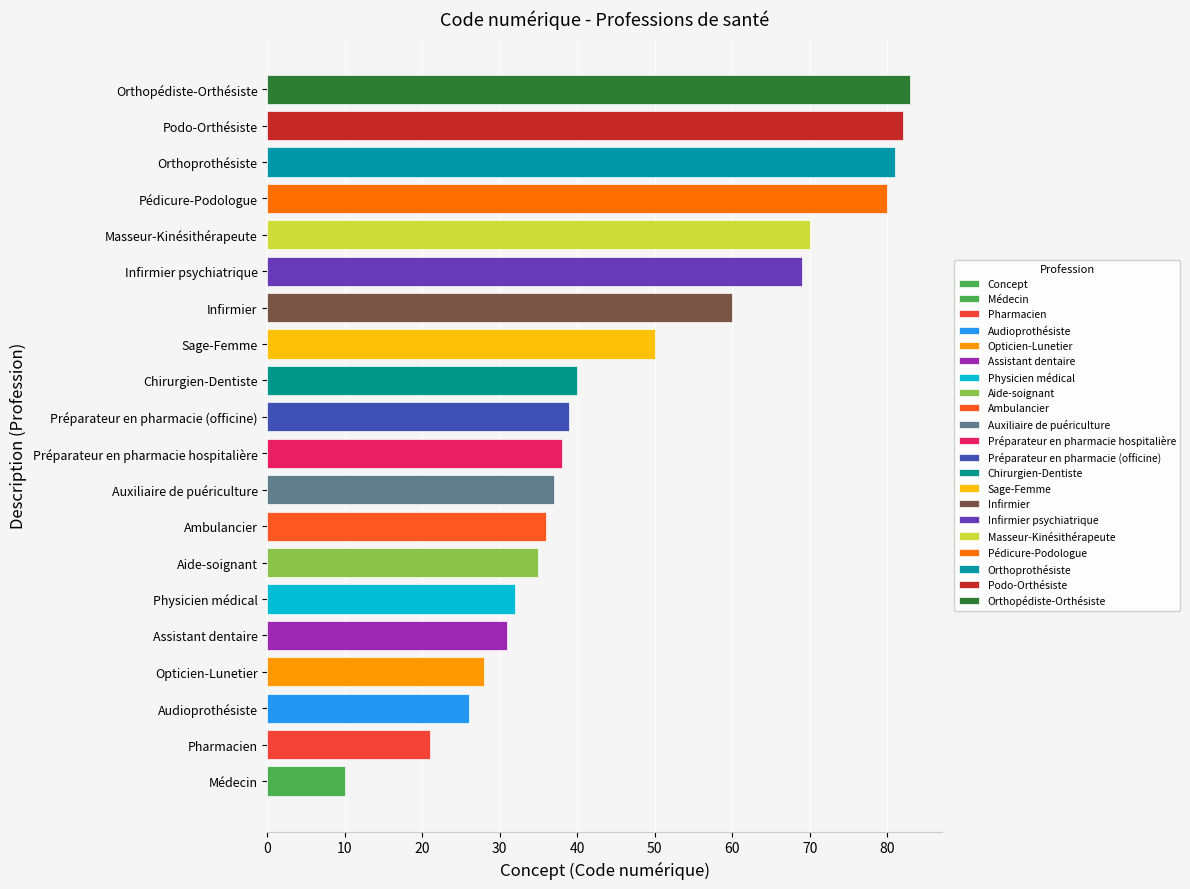

Reading right to left, what are all the values shown in this chart?

83	82	81	80	70	69	60	50	40	39	38	37	36	35	32	31	28	26	21	10